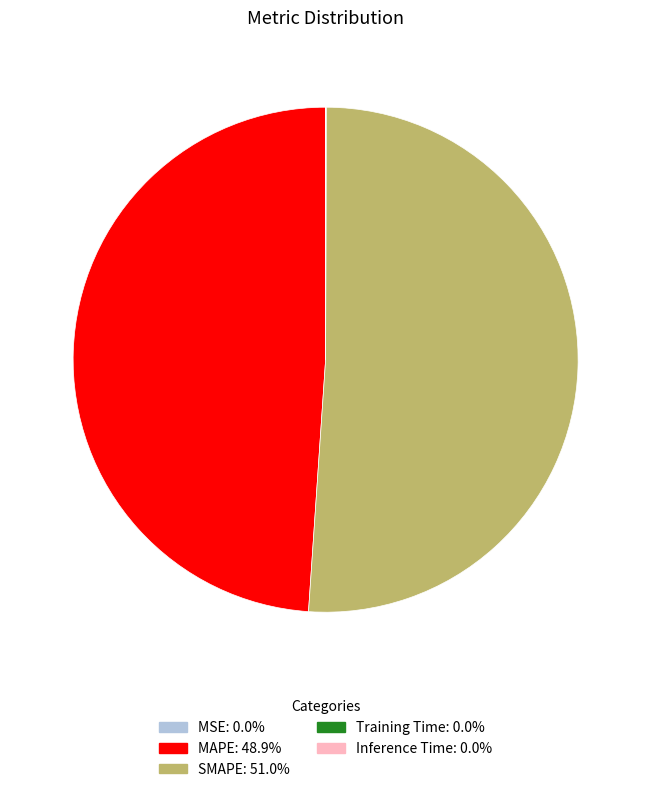

Is SMAPE the majority of the pie?

Yes